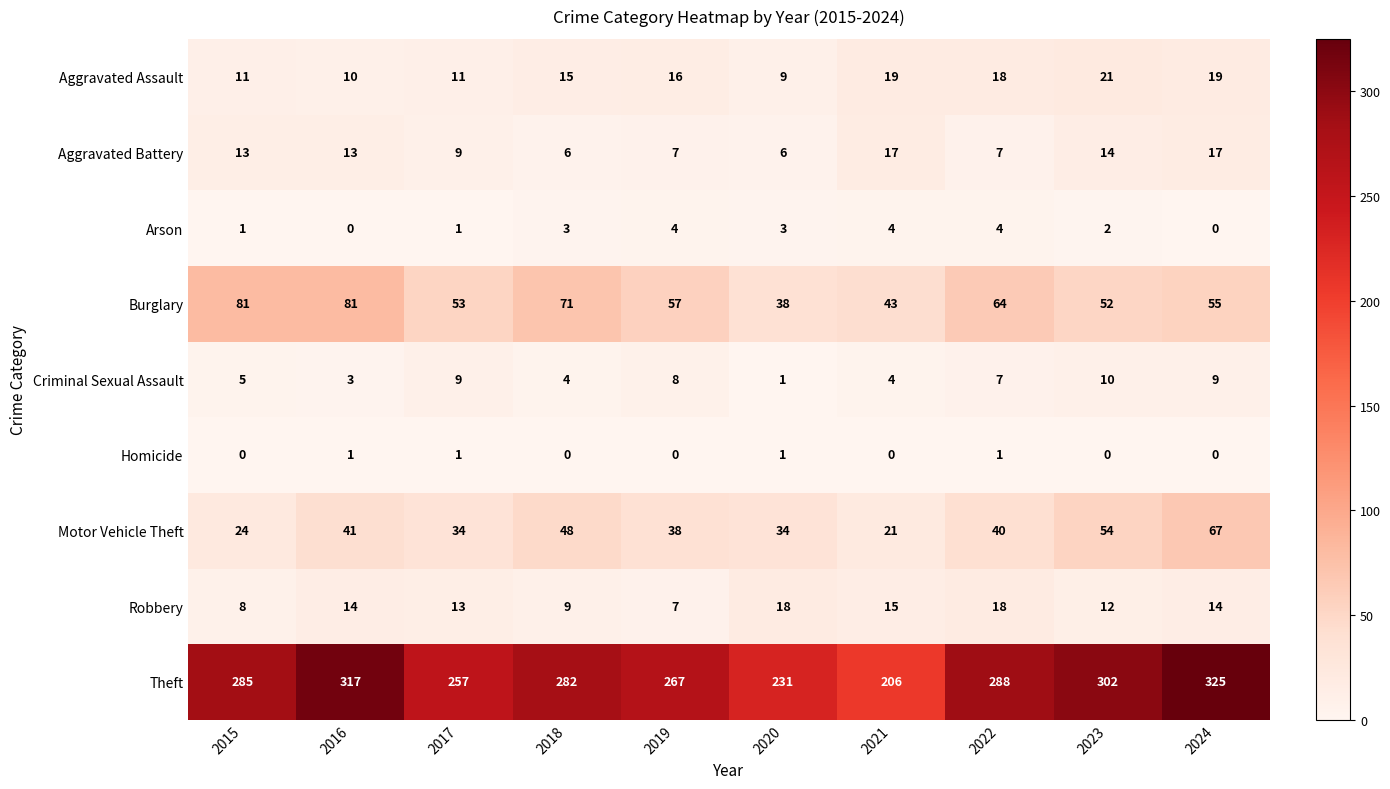

What is the lowest value of the Robbery series?

7